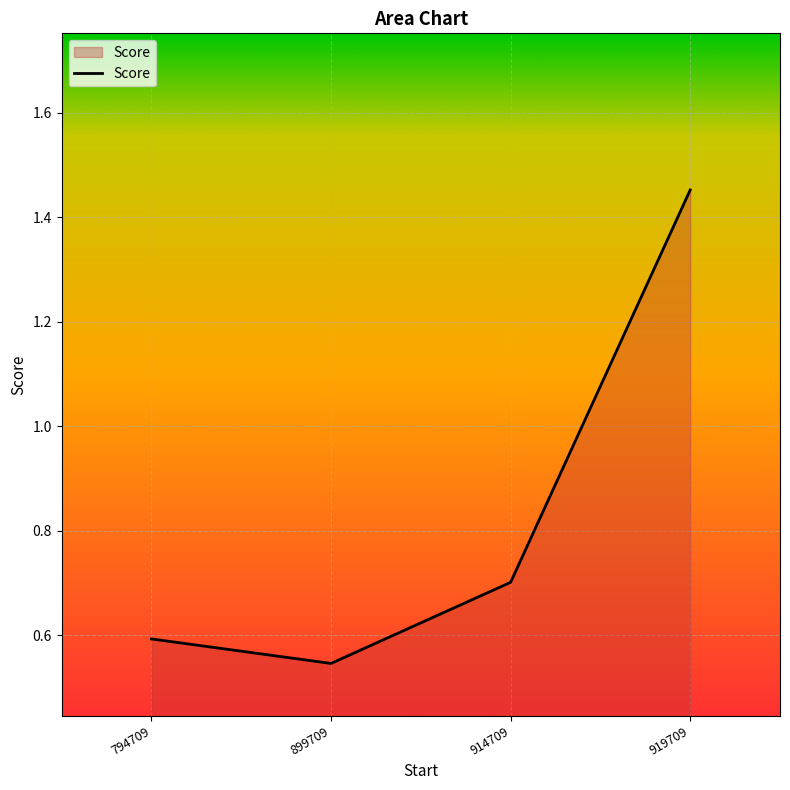

At which category does the data reach its first local valley?

899709